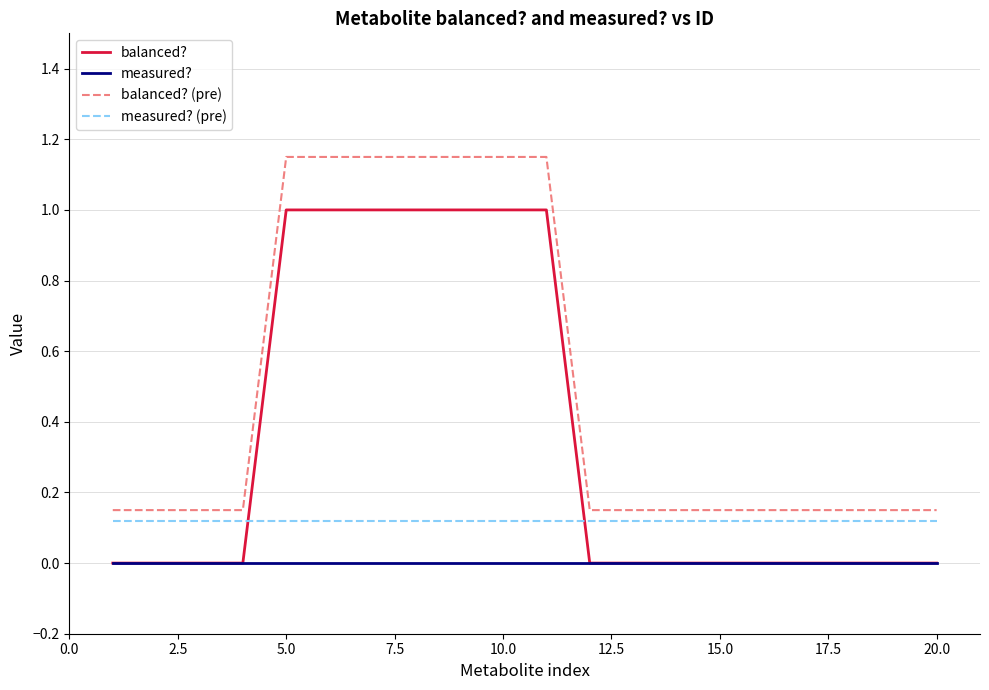

What is the difference between the second highest and minimum values in the balanced? series?

1.0